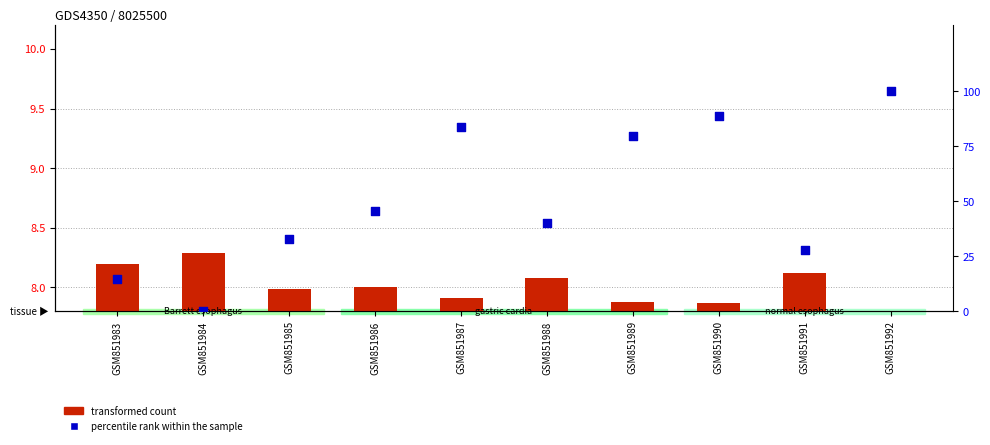

Which series has the largest total across all categories?

percentile rank within the sample